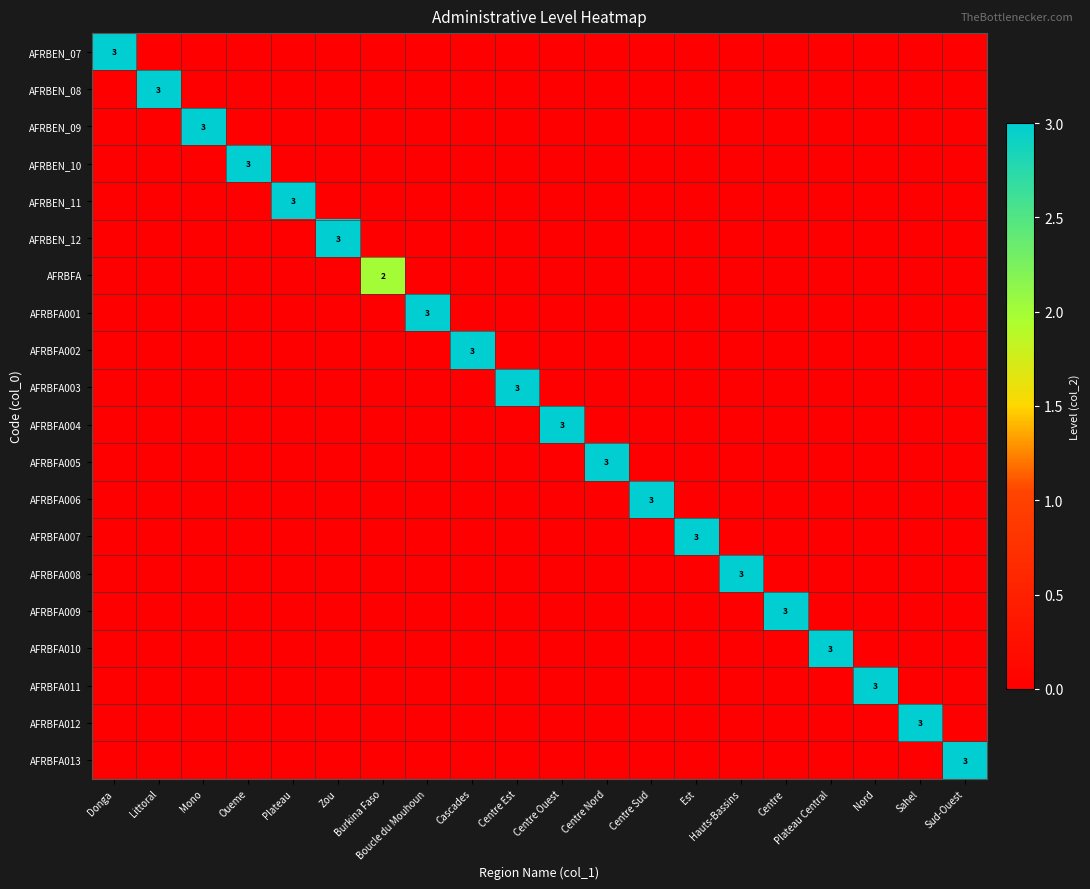

What is the sum of all AFRBFA013 values?

3